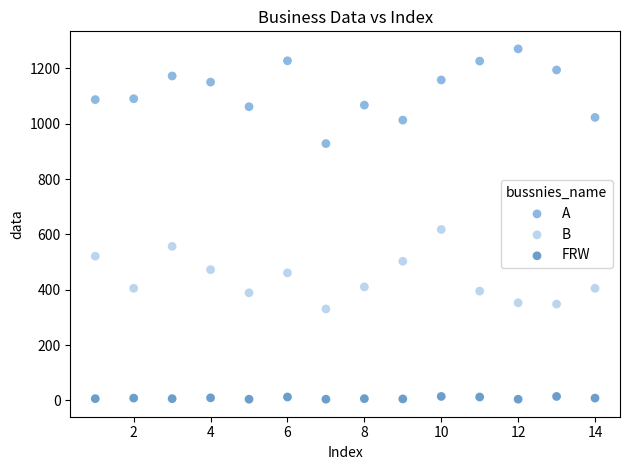

Across all series, what Y value is closest to 637?

617.8